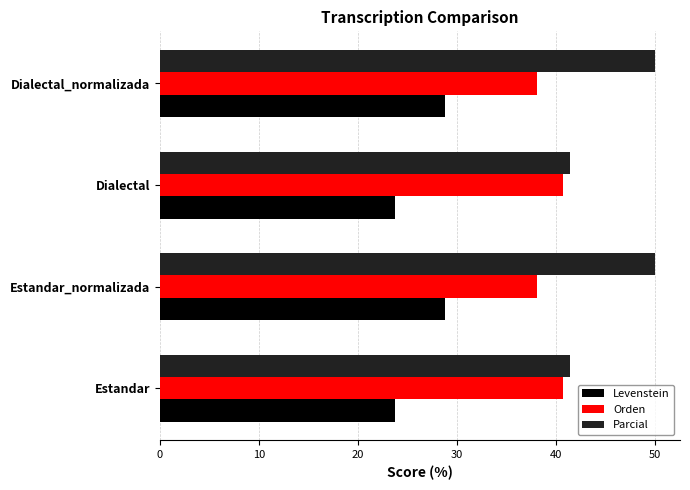

The Levenstein series shows 28.8 at Dialectal_normalizada. True or false?

True